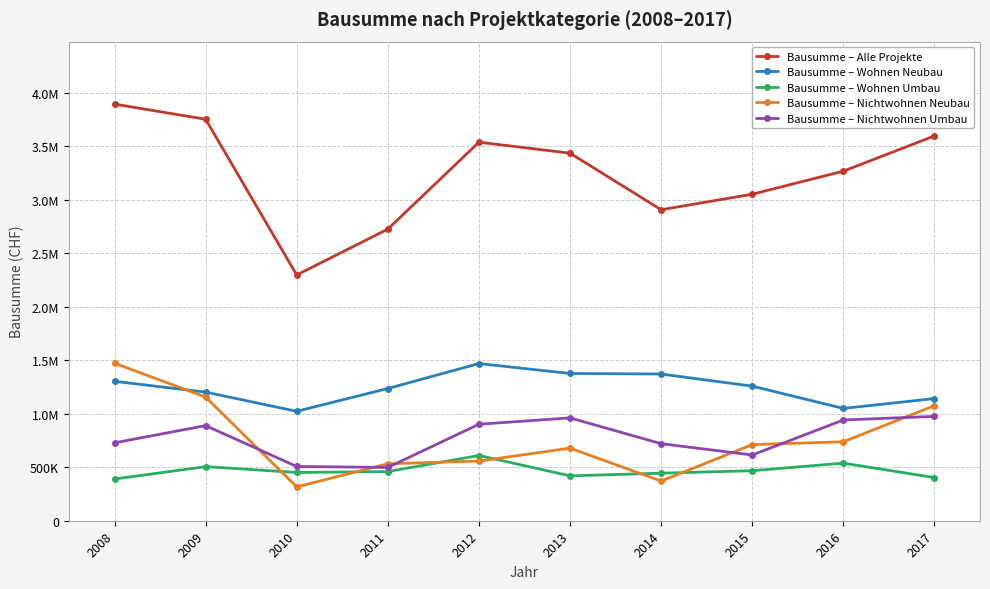

What are all the series names shown in the legend?

Bausumme – Alle Projekte, Bausumme – Wohnen Neubau, Bausumme – Wohnen Umbau, Bausumme – Nichtwohnen Neubau, Bausumme – Nichtwohnen Umbau